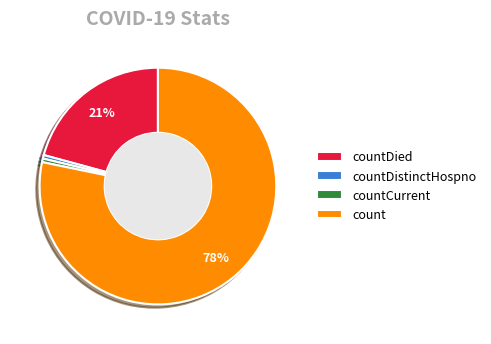

To the nearest percent, what is the average slice percentage?

25%